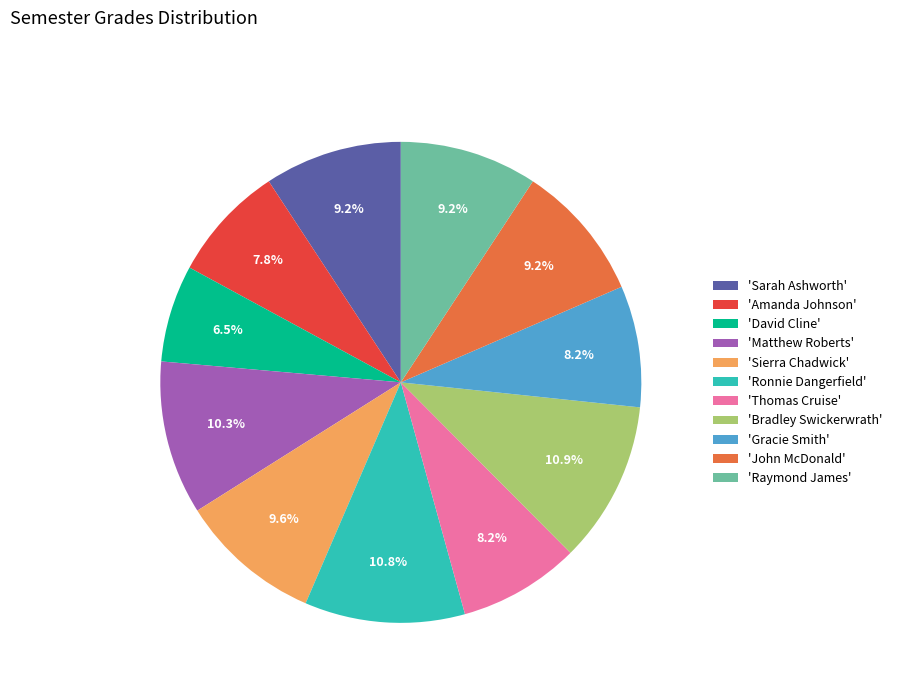

How much of the chart is everything except 'Sarah Ashworth'?

90.8%